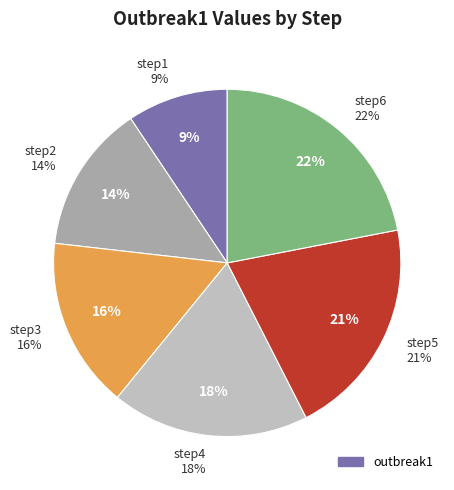

The step3 slice represents 23% of the pie. True or false?

False